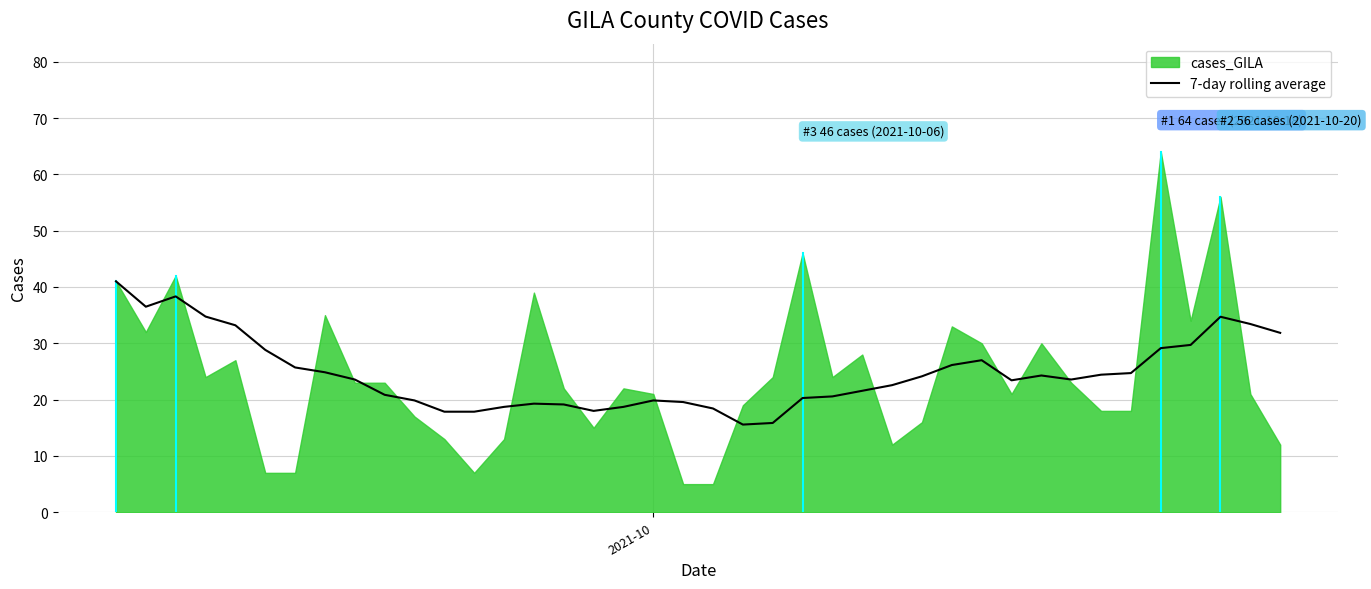

What is the difference between the maximum and minimum values?

25.4